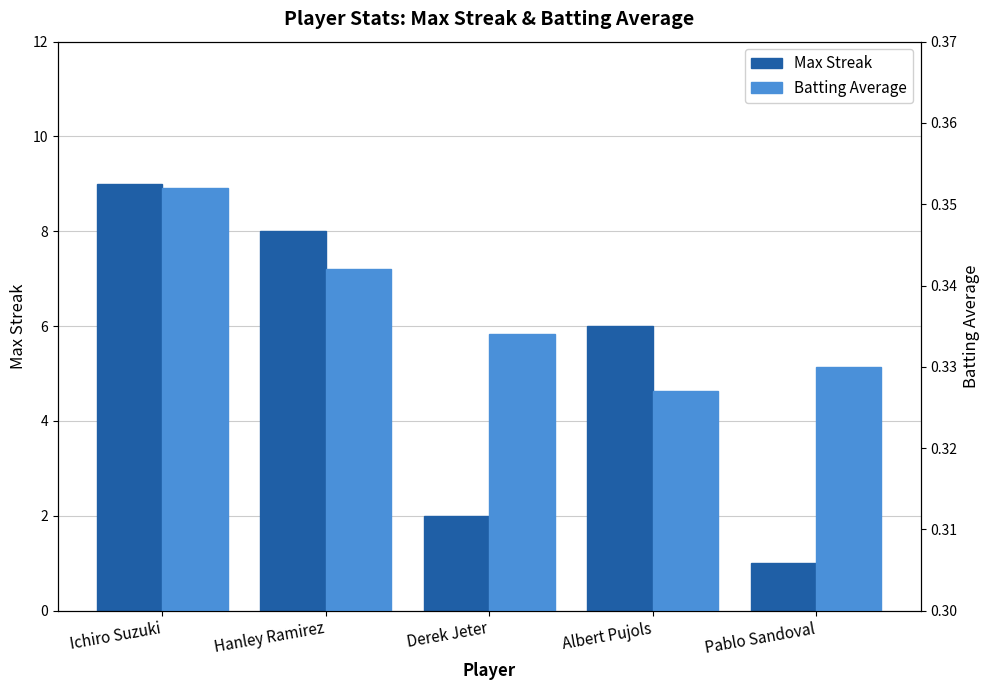

What position from the right is Hanley Ramirez?

4